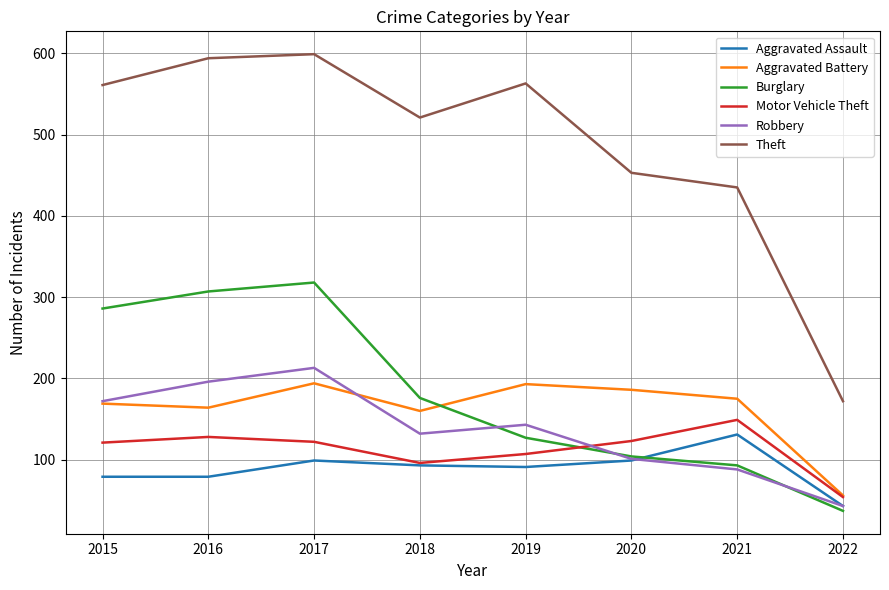

At which label does Aggravated Assault reach its minimum?

2022